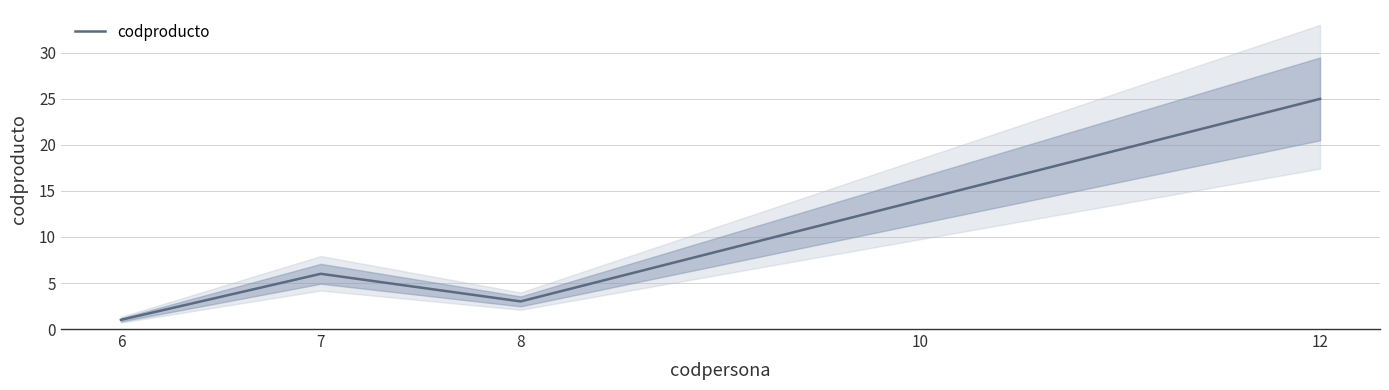

The value at 10 is 21. True or false?

False